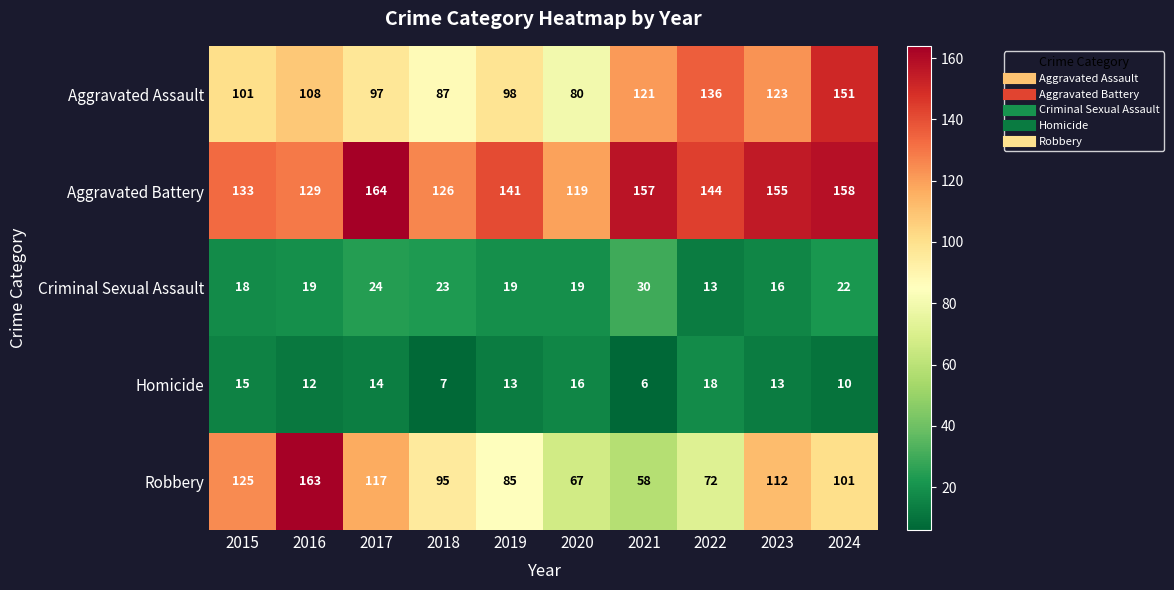

Which series changed the most between 2018 and 2022?

Aggravated Assault